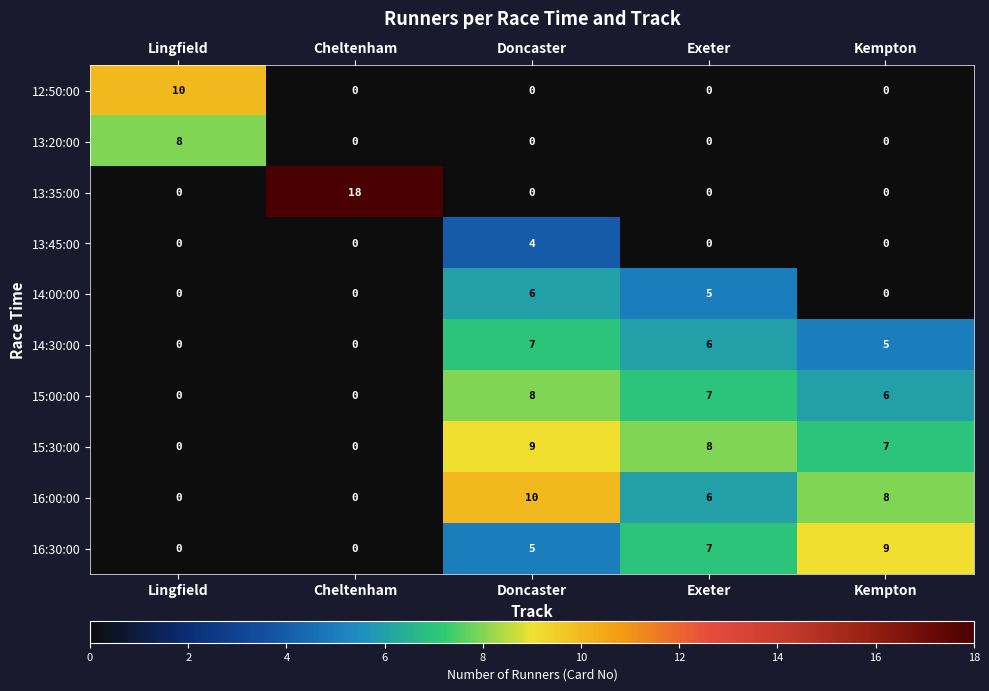

What is the difference between the 12:50:00 values at Lingfield and Kempton?

10